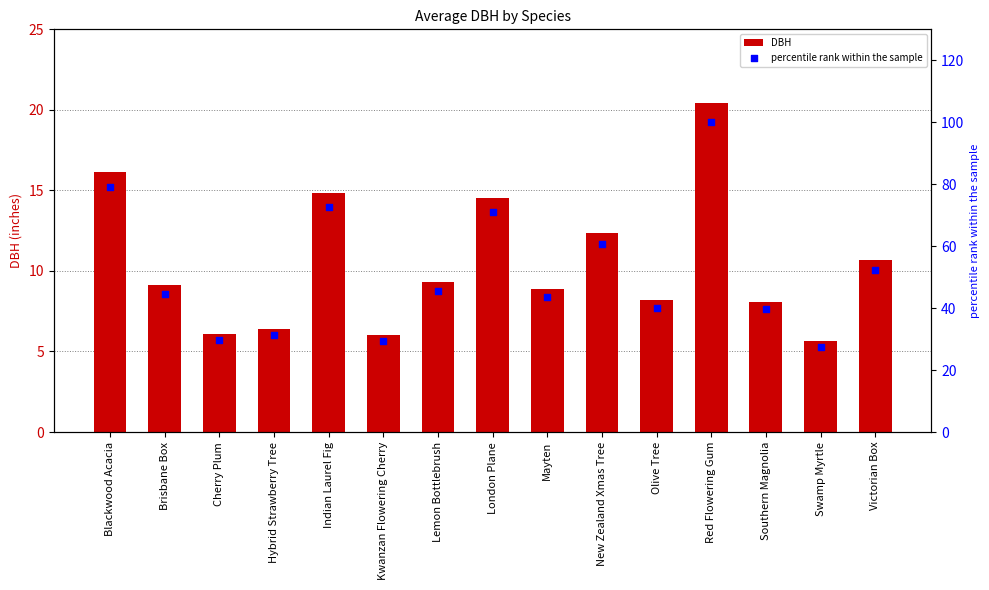

At which category is the sum across all series the highest?

Red Flowering Gum